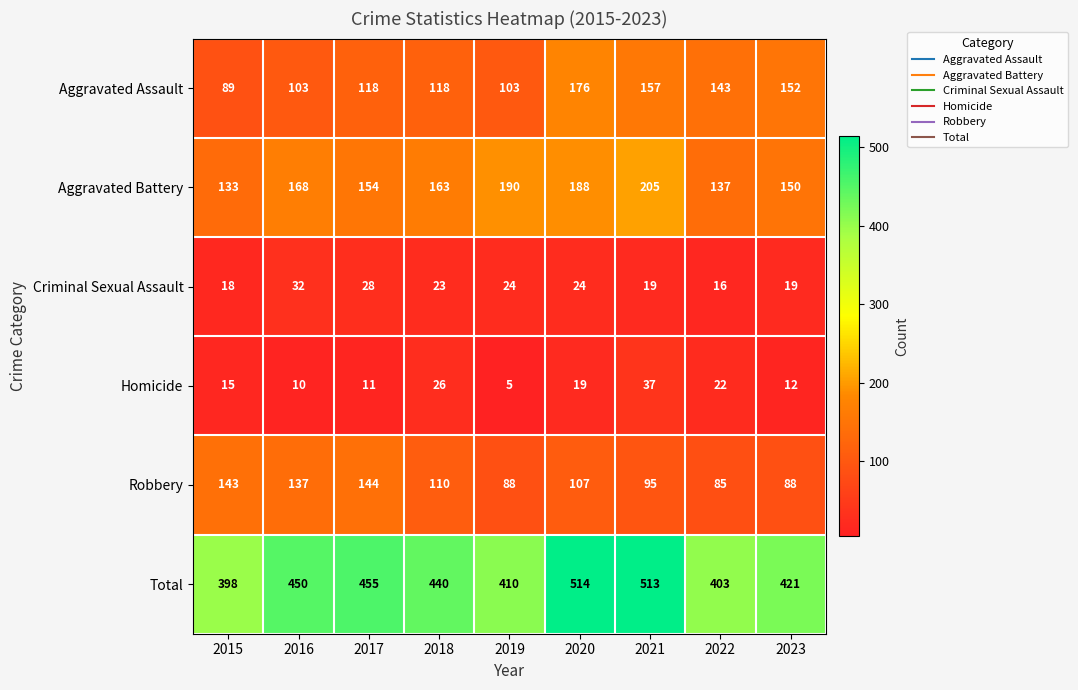

What is the difference between the second highest and minimum values in the Aggravated Assault series?

68